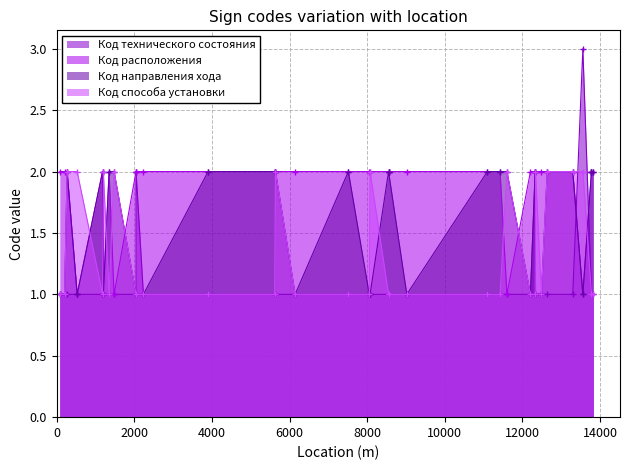

What is the spread (max minus min) of values at 25?

1